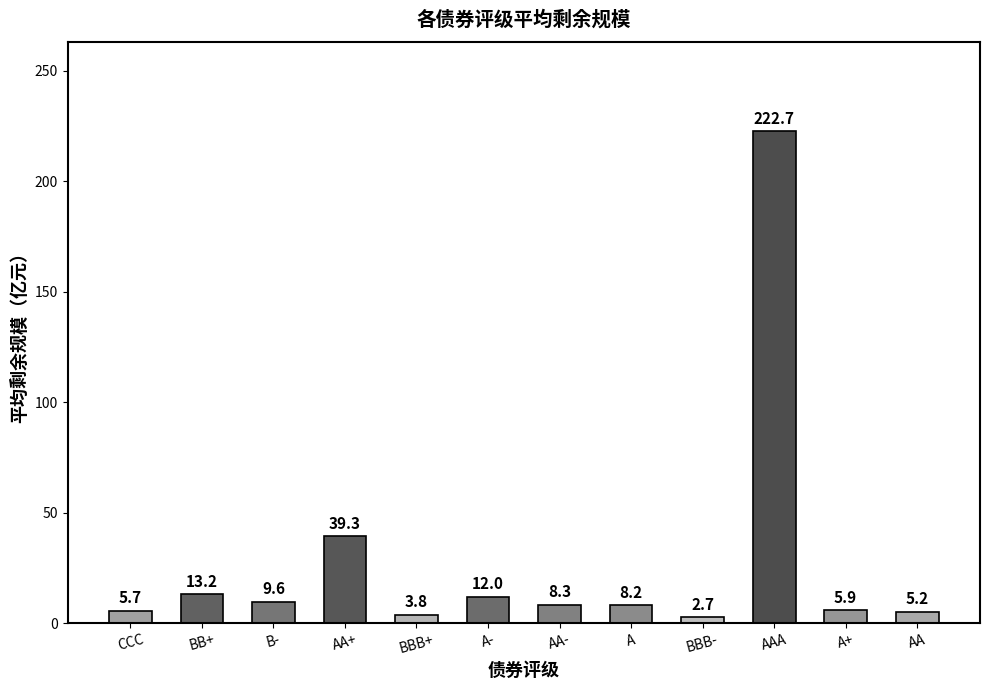

At which category does the chart reach its minimum across all series?

BBB-